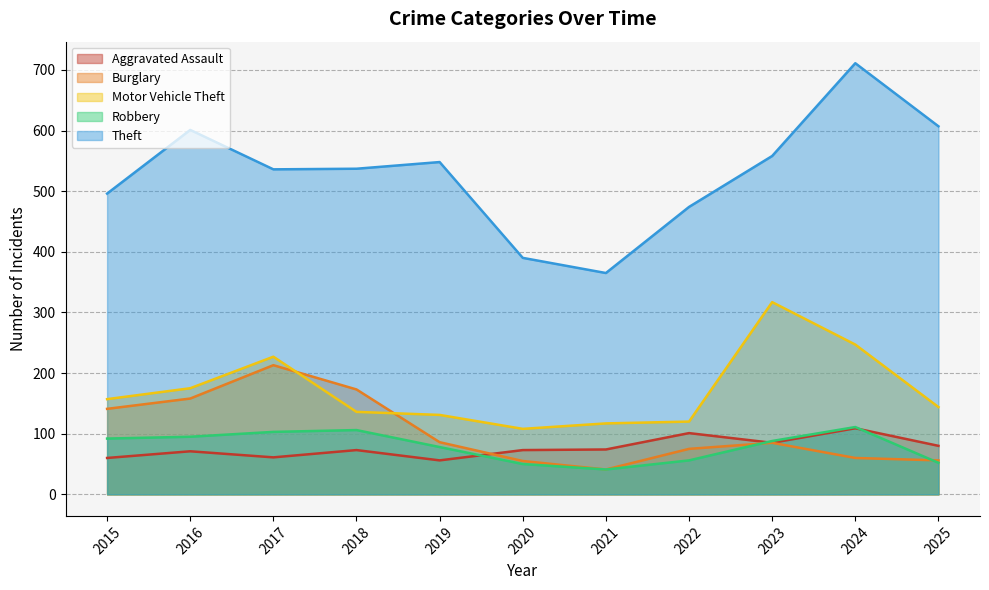

Reading left to right, transcribe all the data shown in this chart.

Aggravated Assault: 60	71	61	73	56	73	74	101	85	109	80
Burglary: 141	158	213	173	86	55	41	75	85	60	56
Motor Vehicle Theft: 157	175	227	136	131	108	117	120	317	247	144
Robbery: 92	95	103	106	78	50	41	56	88	111	52
Theft: 496	601	536	537	548	390	365	474	558	711	607